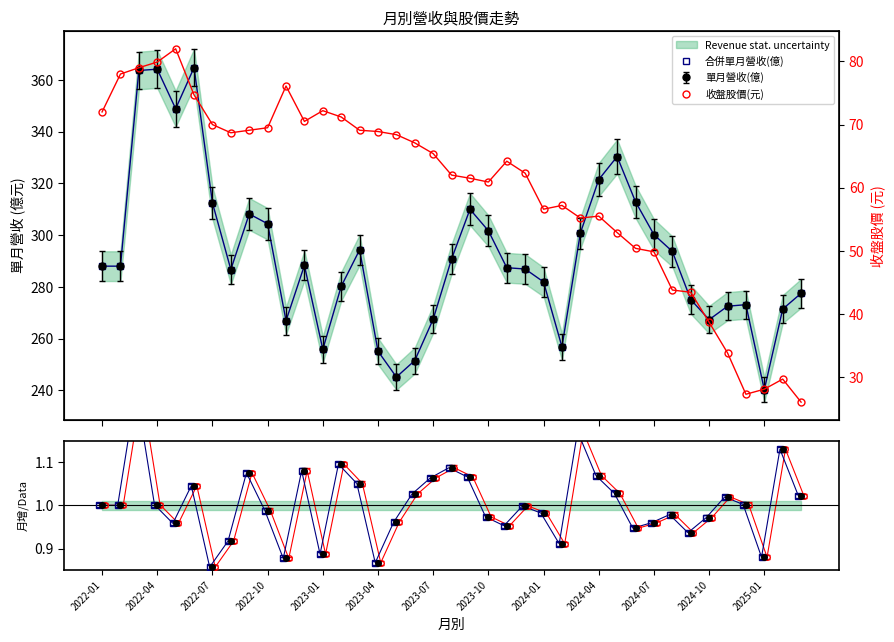

The value at 2024-10 is 465.0. True or false?

False